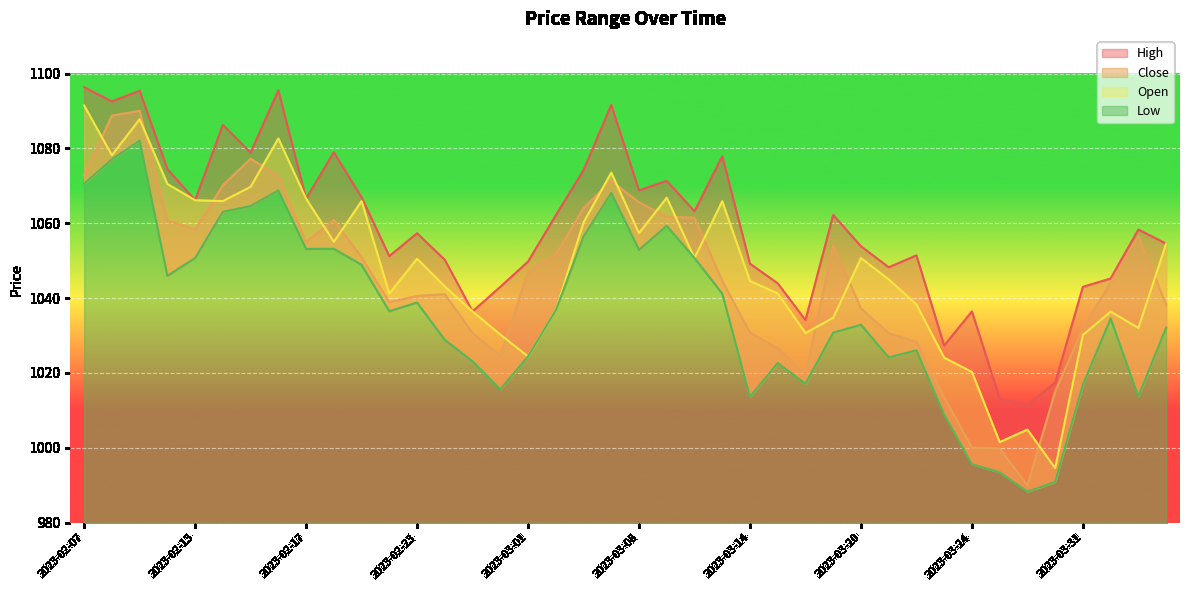

What is the sum of all Close values?

41817.8